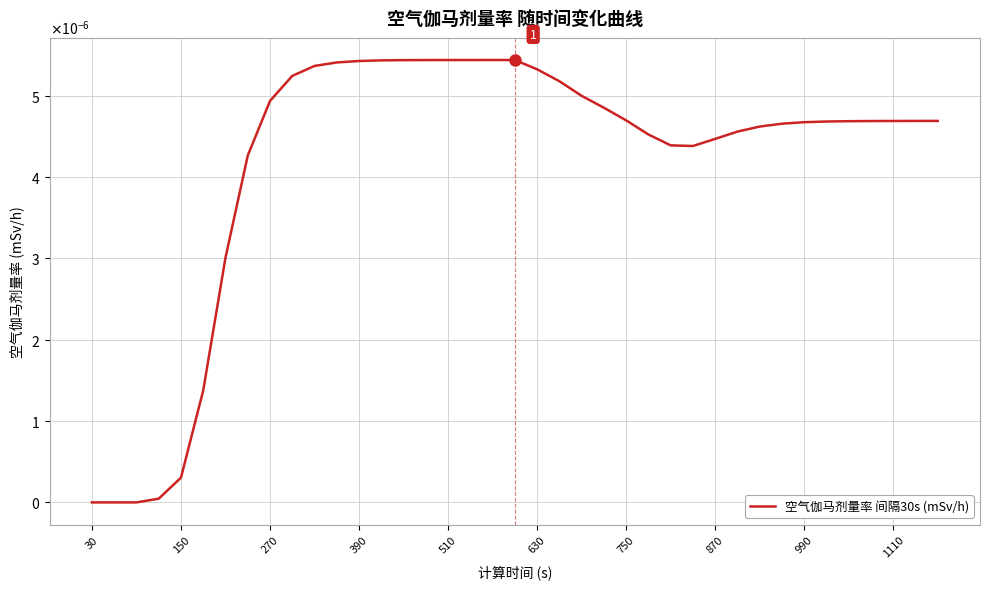

Does the chart display data point markers on the line(s)?

No